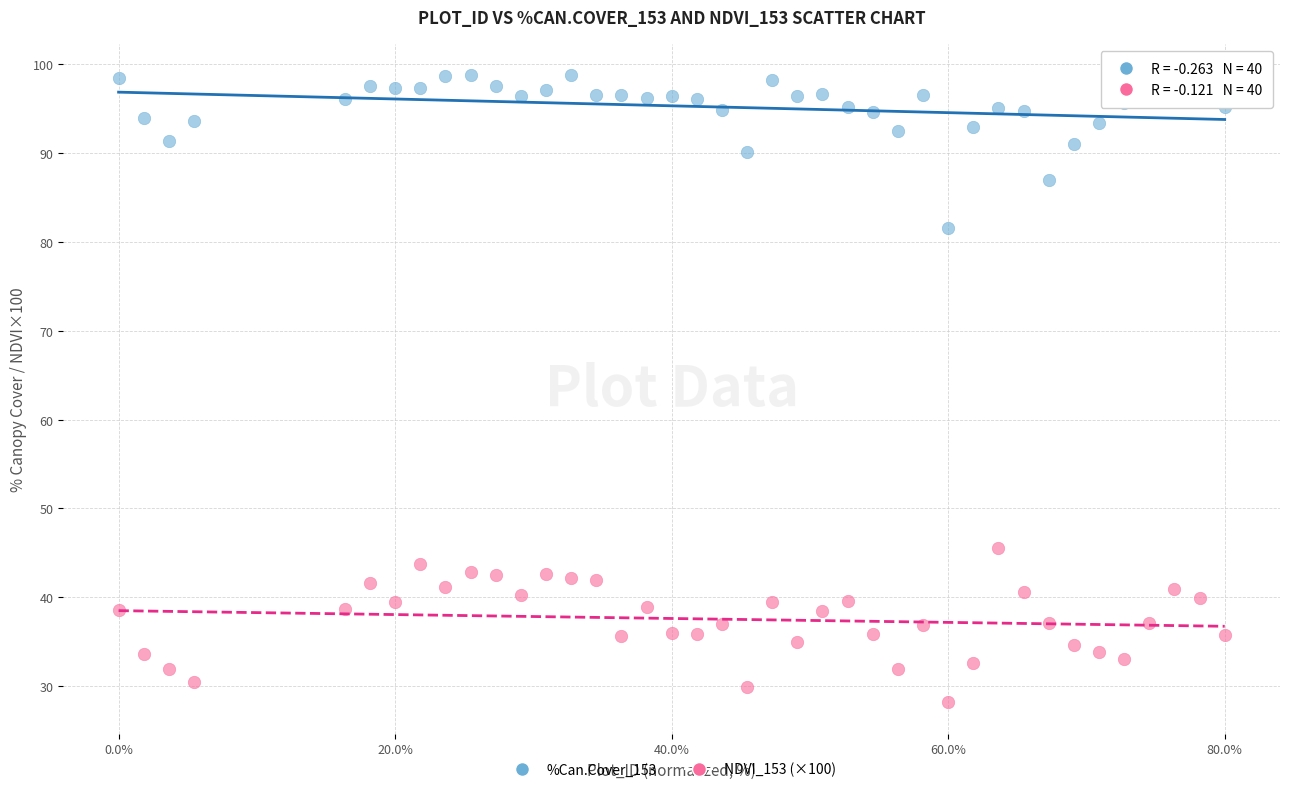

Which series reaches the minimum Y coordinate?

NDVI_153 (×100)